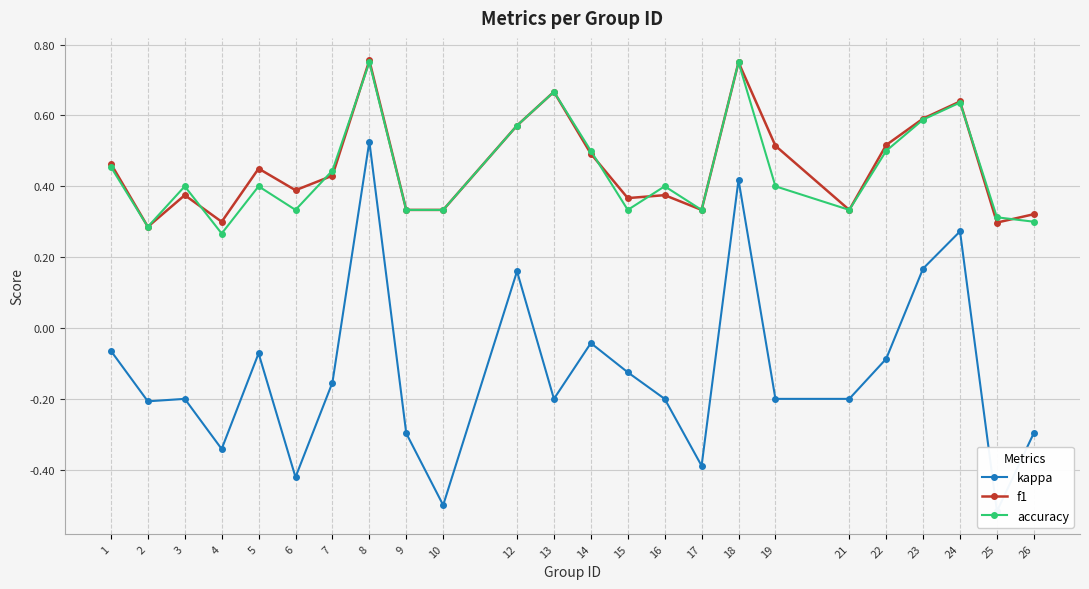

True or false: kappa and accuracy cross at least once.

False